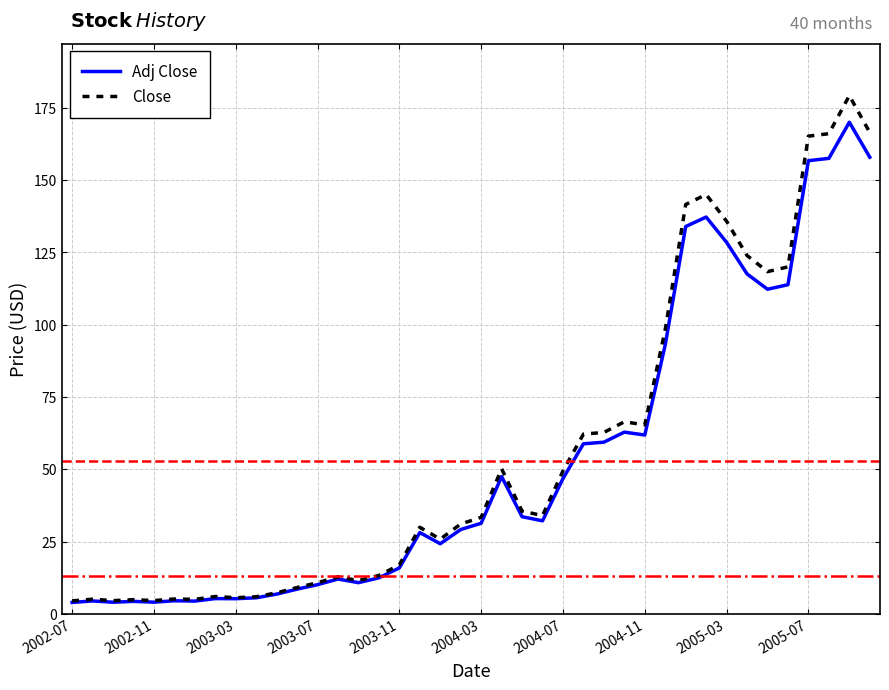

Rank the series by their maximum value, from highest to lowest.

Close, Adj Close